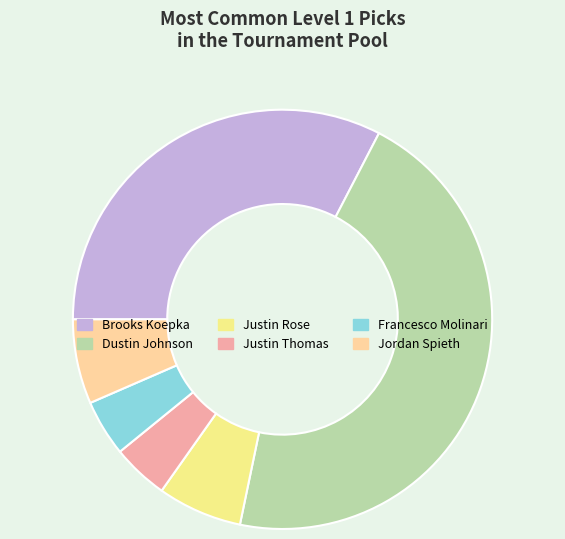

To the nearest percent, what portion does Justin Thomas represent?

5%